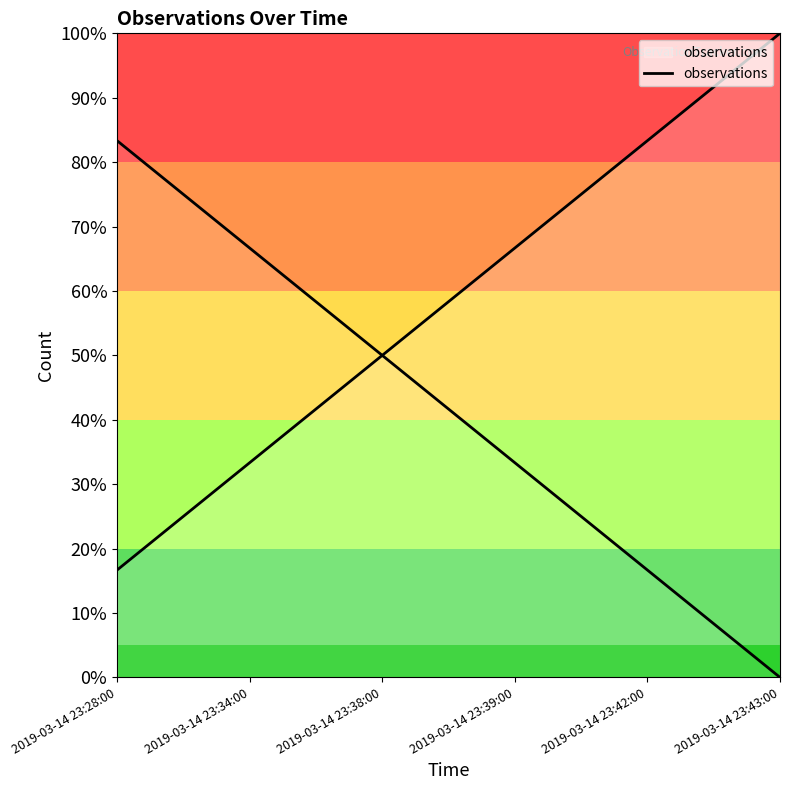

The value at 2019-03-14 23:38:00 is 65.9. True or false?

False